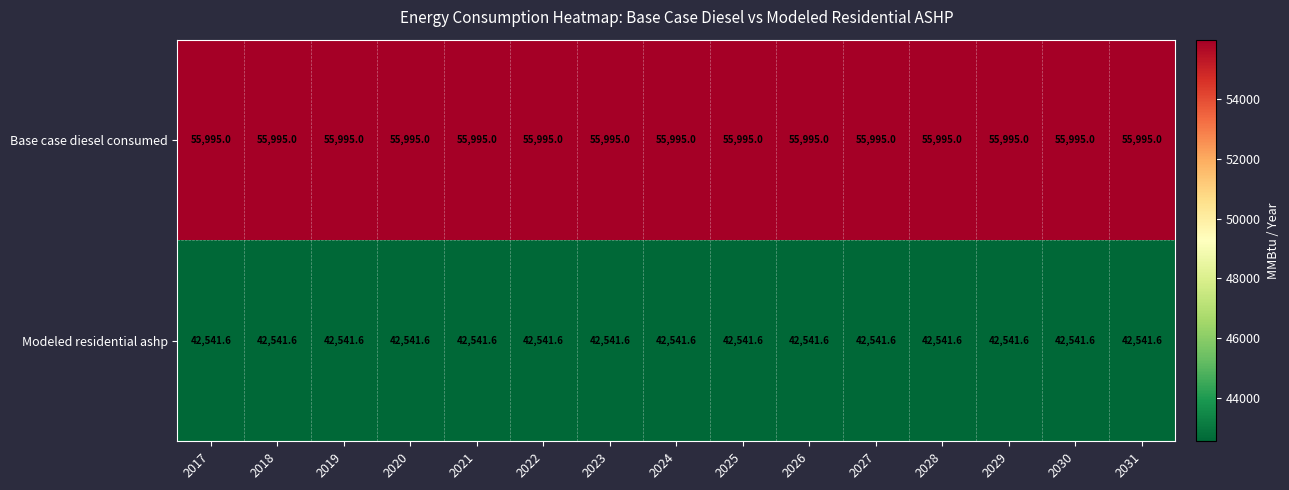

List the series in order of their overall mean, lowest first.

Modeled residential ashp, Base case diesel consumed